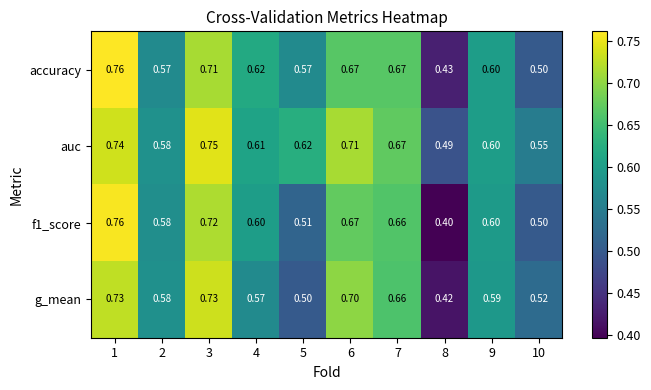

Is the value of accuracy at 9 greater than the value of f1_score at 8?

Yes